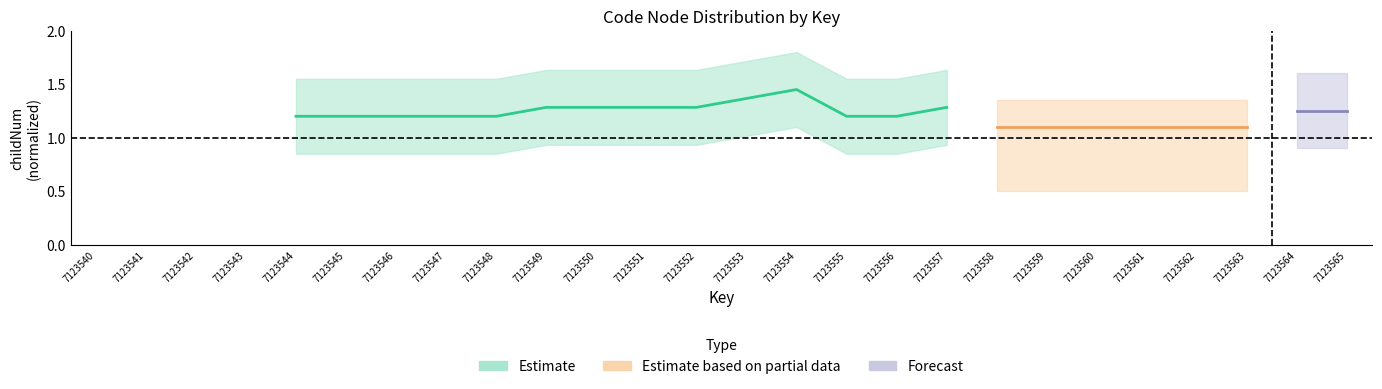

How many values in the Estimate series exceed 1?

14